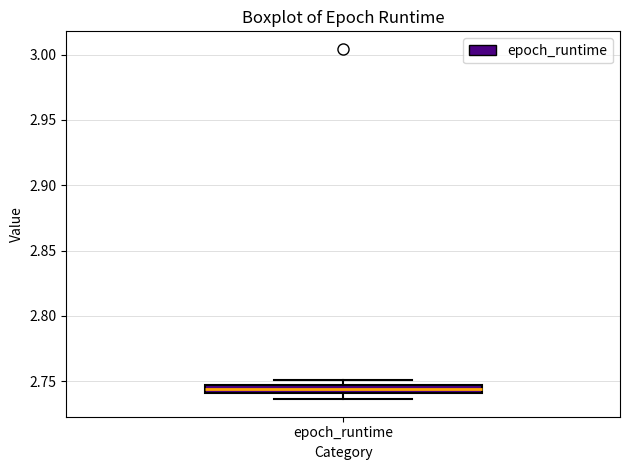

Where is the lower edge of the box for epoch_runtime on the y-axis? The values are not printed on the chart, so give them approximately, as read against the axis.

2.740